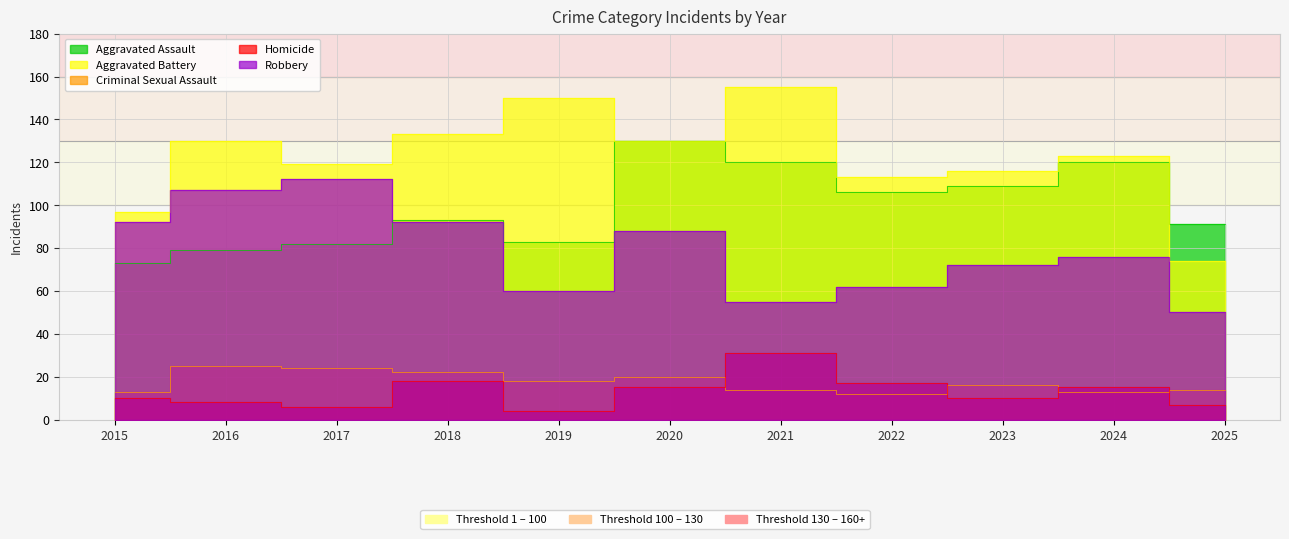

True or false: Aggravated Battery and Criminal Sexual Assault cross at least once.

False